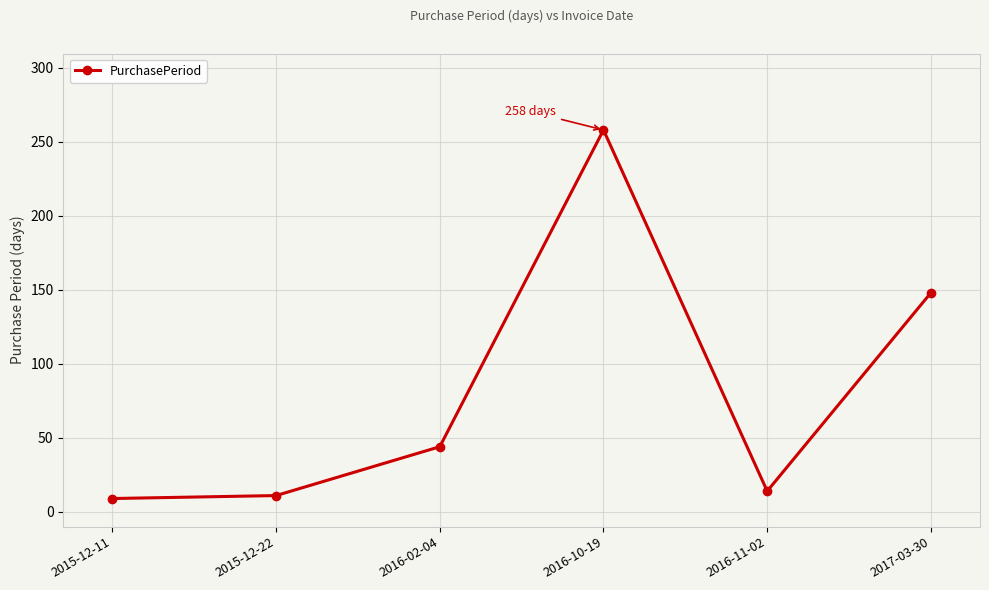

What is the difference between the second highest and second lowest values?

137